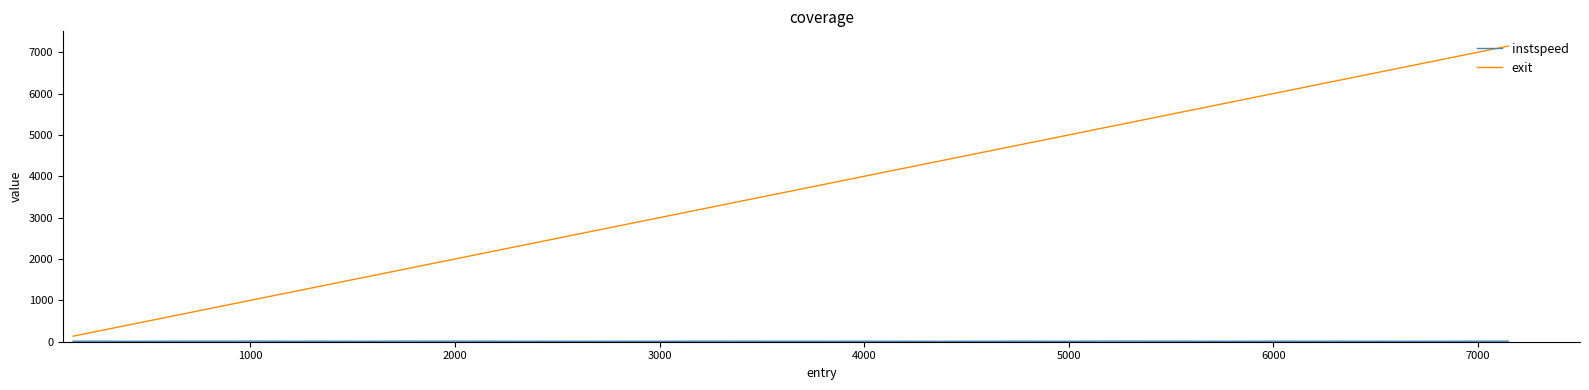

Which series has the widest spread of values?

exit